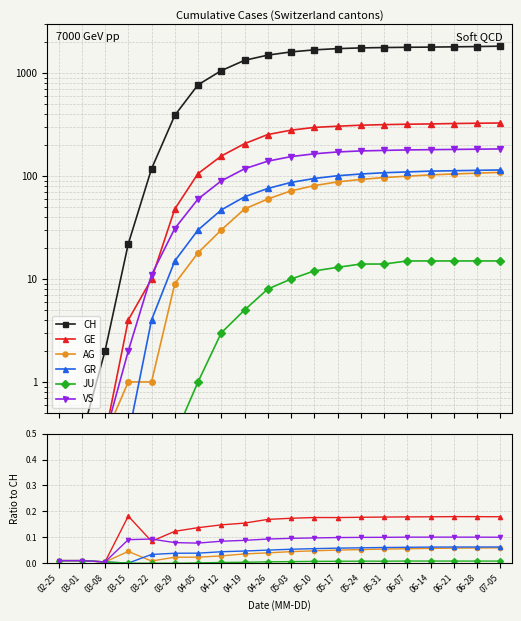

List the series in order of their peak value, lowest first.

JU, AG, GR, VS, GE, CH